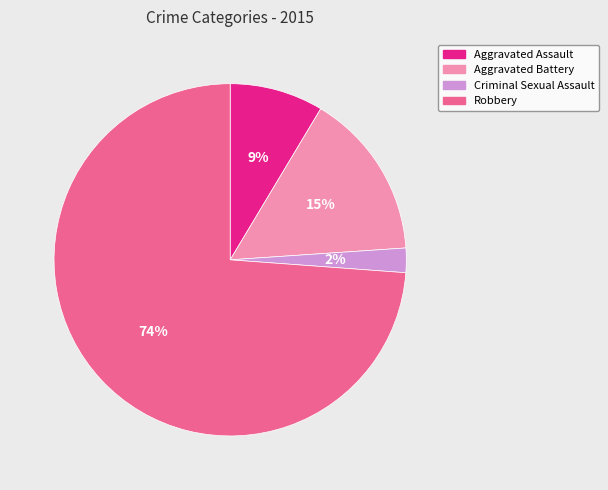

Combined, do Aggravated Assault and Criminal Sexual Assault account for over 50%?

No